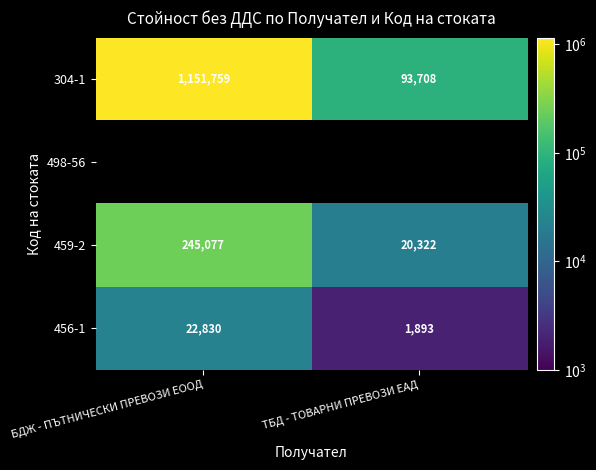

What is the difference between the highest and lowest values at ТБД - ТОВАРНИ ПРЕВОЗИ ЕАД?

91814.7